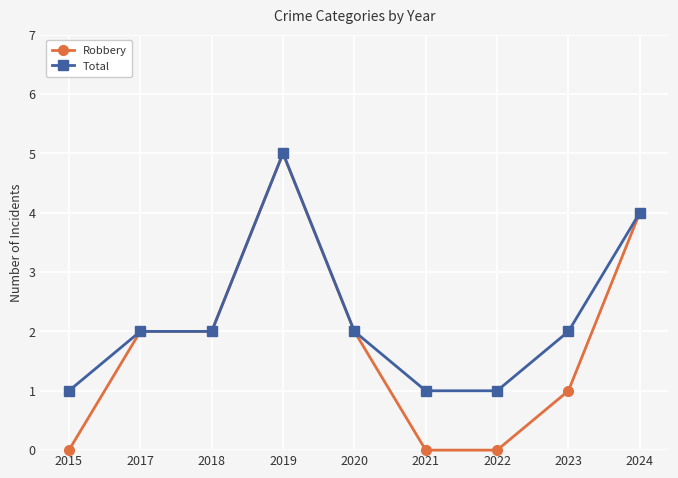

At how many categories does at least one series exceed 3?

2